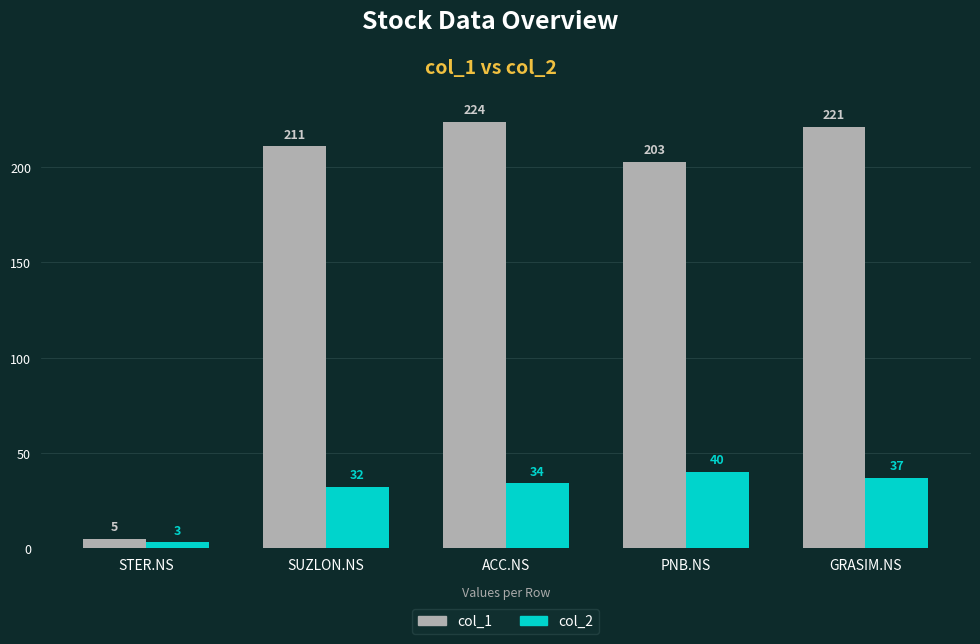

Is the value of col_1 at ACC.NS greater than the value of col_2 at ACC.NS?

Yes